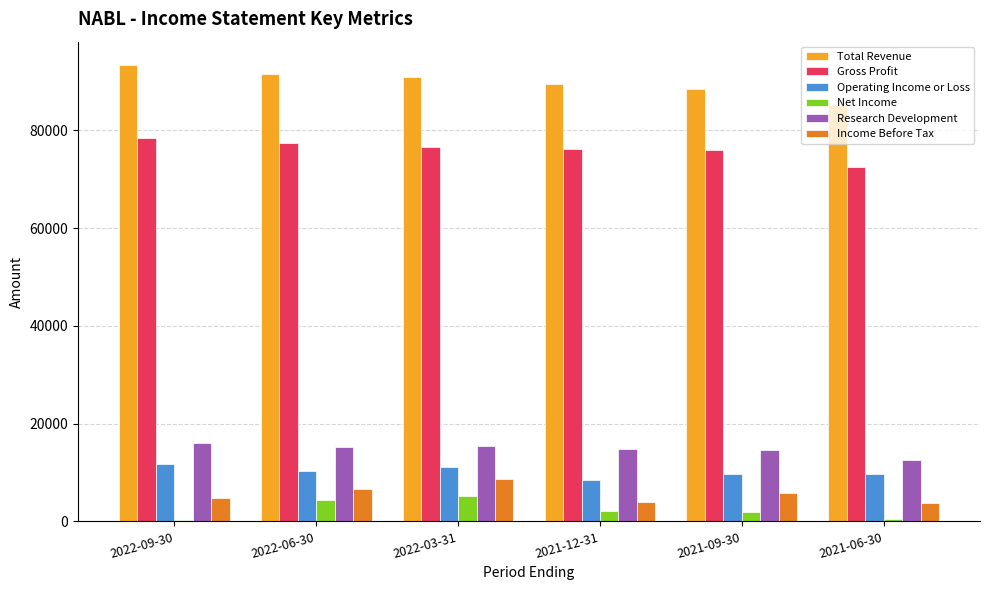

At how many categories does at least one series exceed 47665?

6